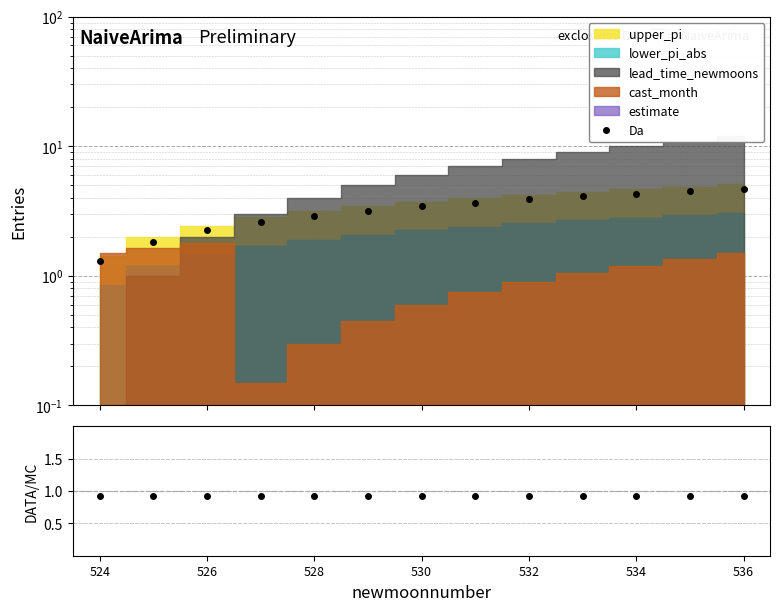

What is the average value of the Da series?

3.3